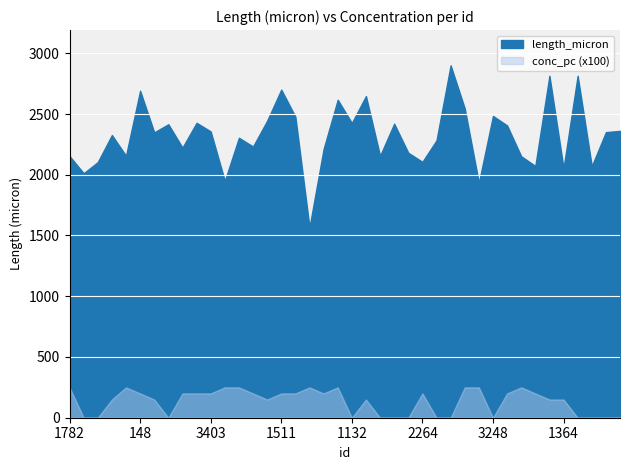

What is the label of the 34th point from the left?

1092